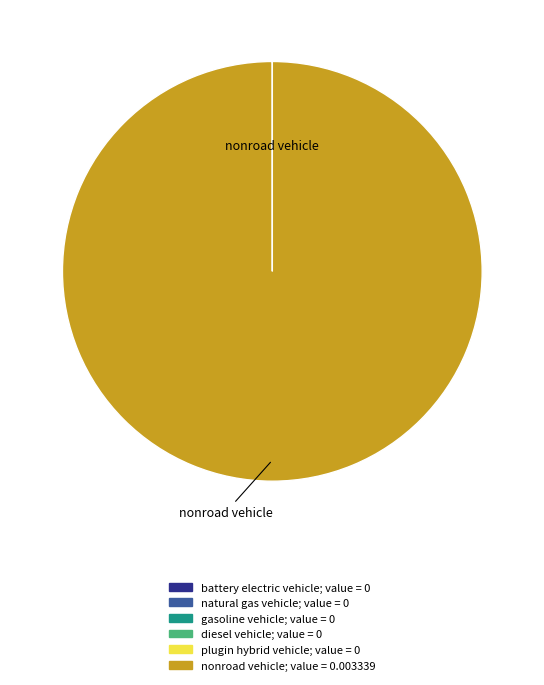

Is there any slice that represents more than half of the pie?

Yes